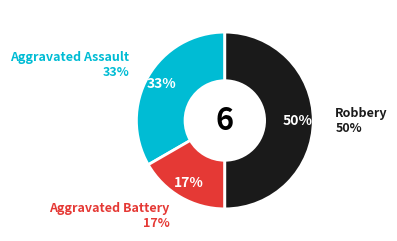

To the nearest percent, what portion does Aggravated Assault represent?

33%